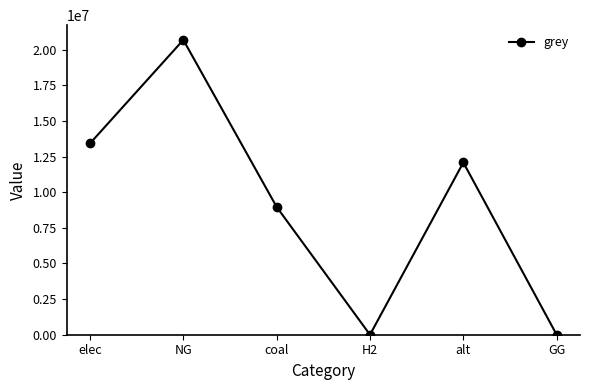

How many values are below 12083802?

3